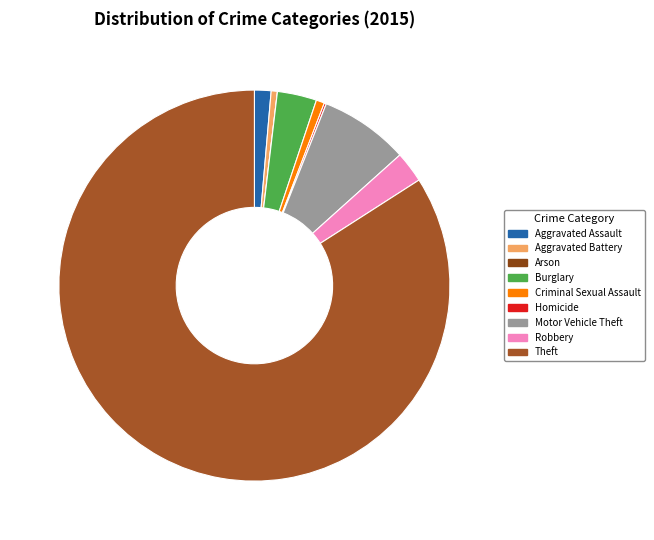

Which has a higher value, Aggravated Battery or Aggravated Assault?

Aggravated Assault